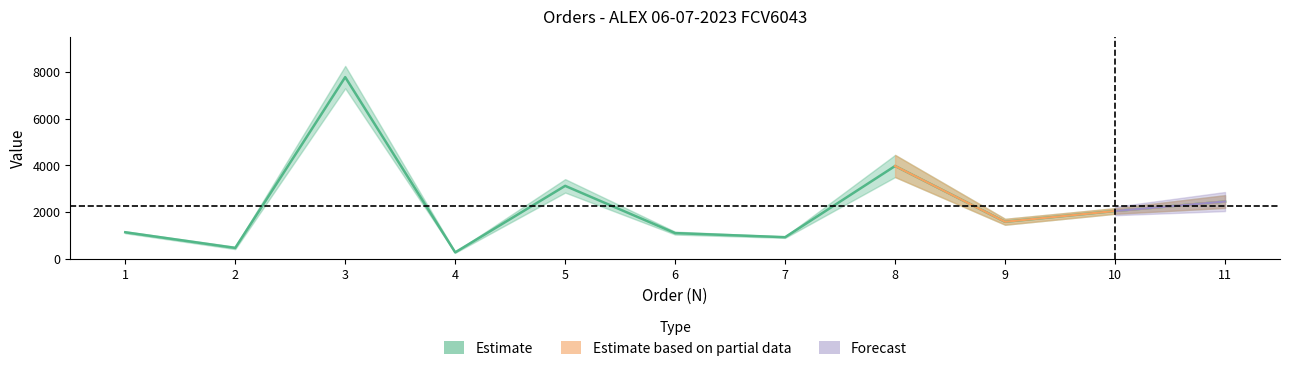

At which category does the data reach its first local peak?

3